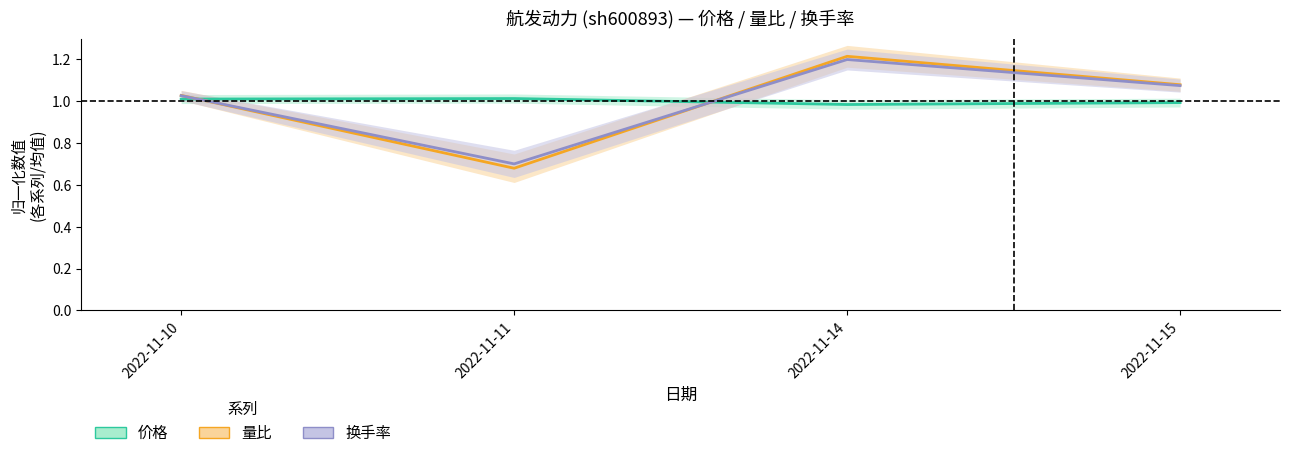

Which series changed the most between 2022-11-11 and 2022-11-14?

量比